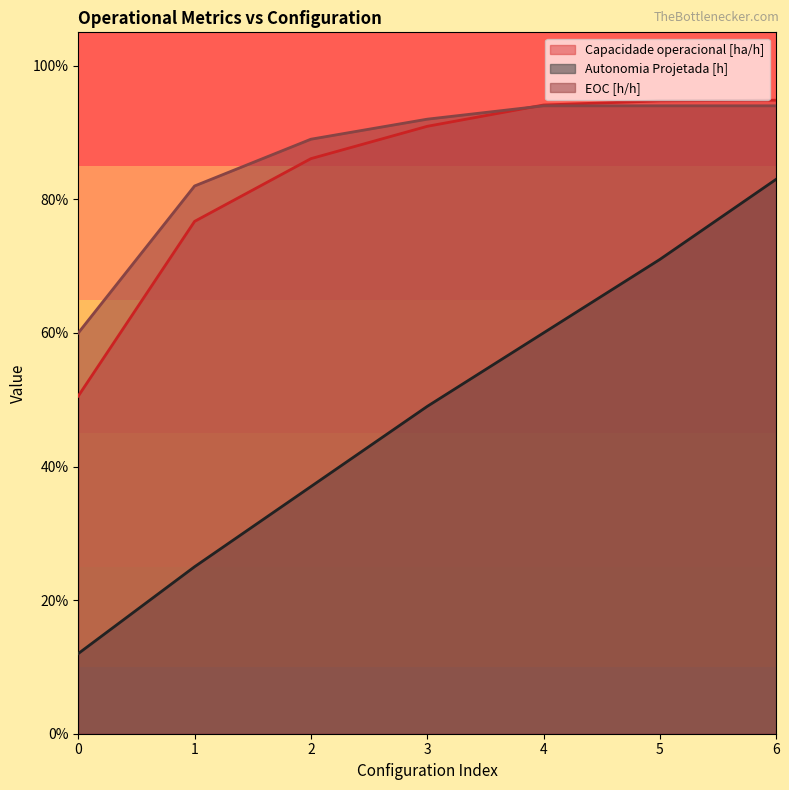

The Autonomia Projetada [h] series shows 0.4 at 4. True or false?

False